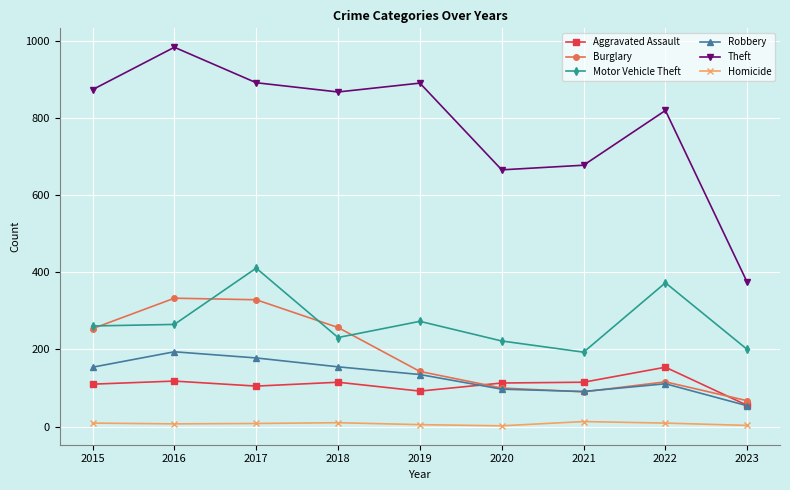

What is the value of the Homicide point at the 6th from the left?

2